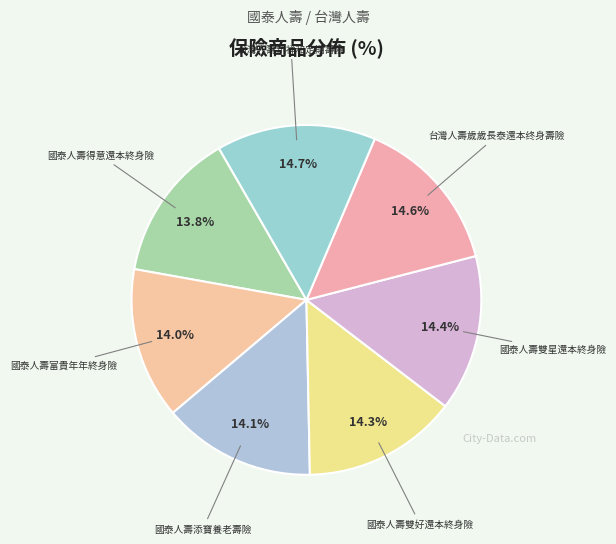

Is there any slice that represents more than half of the pie?

No